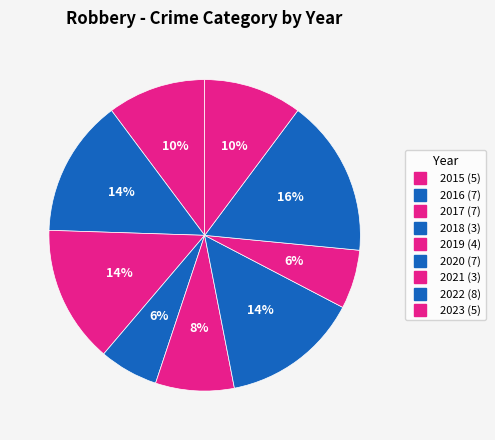

Count the number of slices in the pie.

9